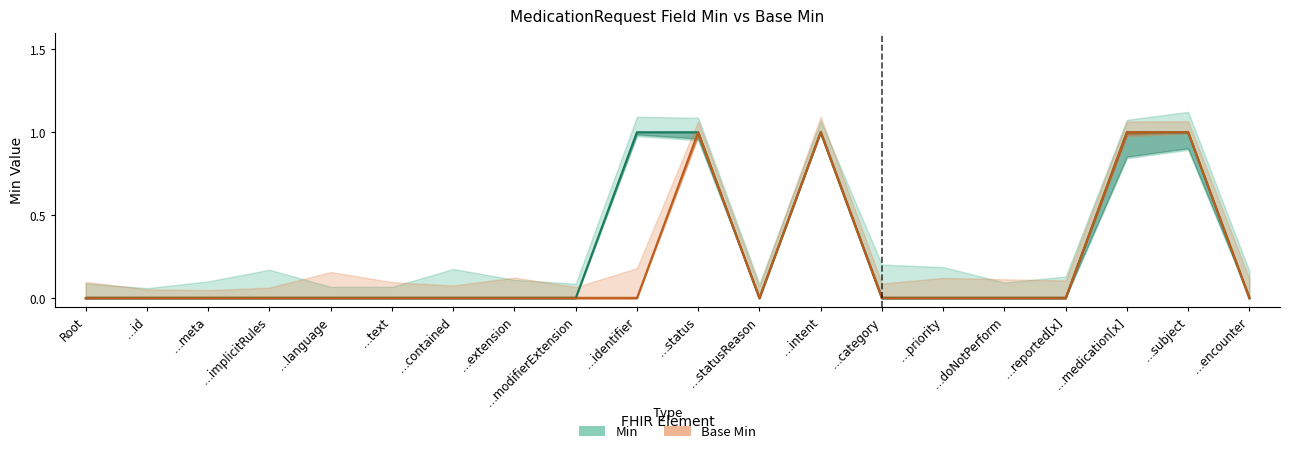

Does the chart have visible grid lines?

No